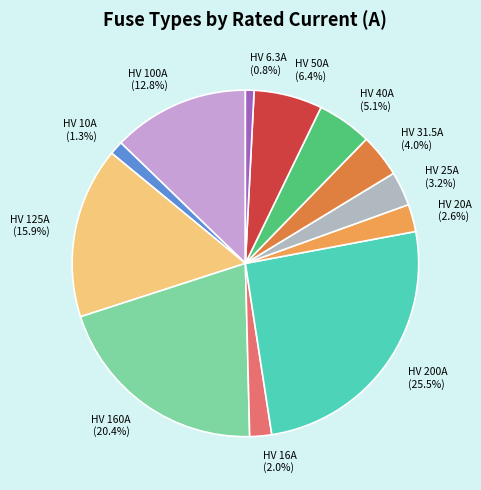

To the nearest percent, what percentage of the pie is HV 100A?

13%